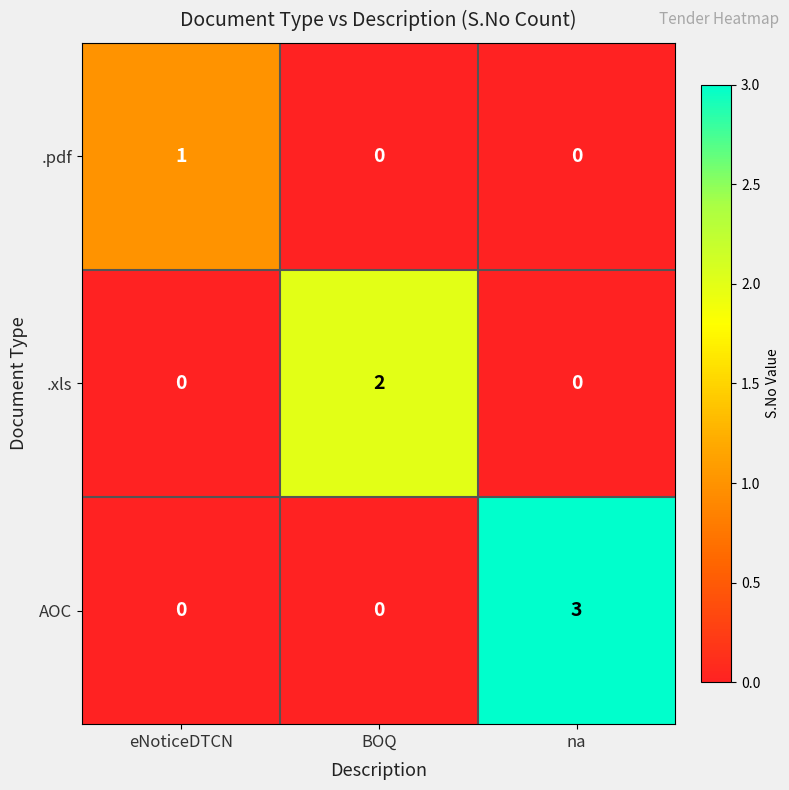

True or false: .xls has a value of 0 at na.

True